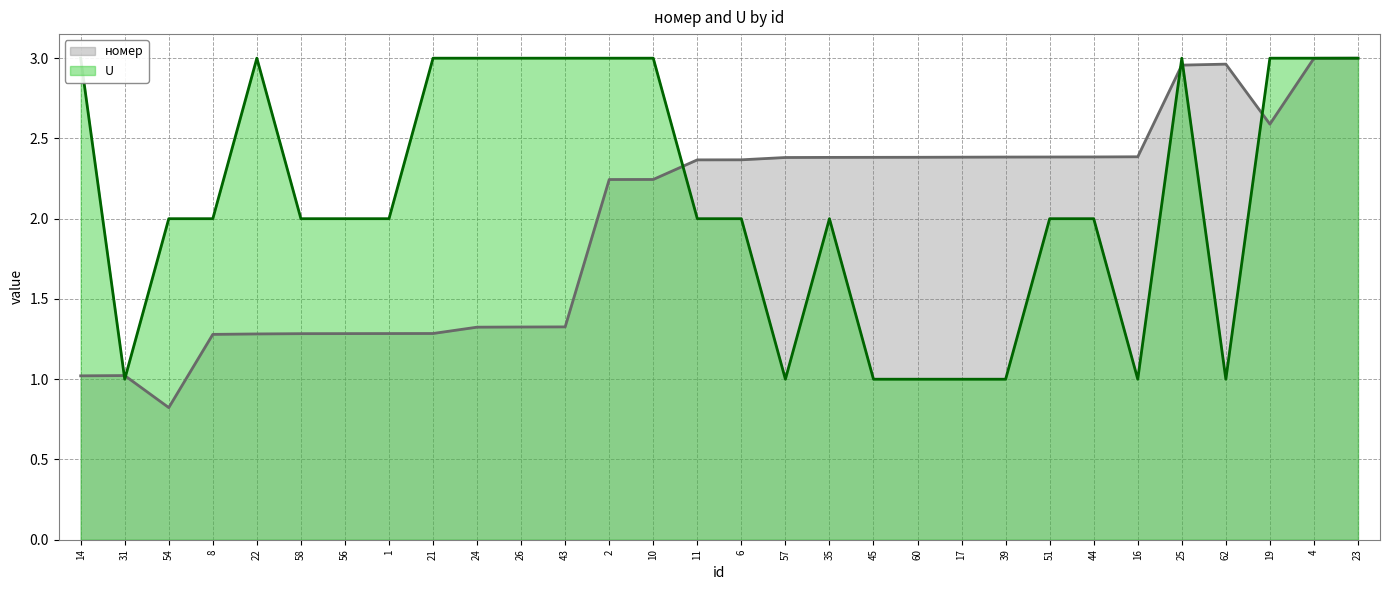

Reading left to right, transcribe all the data shown in this chart.

номер: 1.0	1.0	0.8	1.3	1.3	1.3	1.3	1.3	1.3	1.3	1.3	1.3	2.2	2.2	2.4	2.4	2.4	2.4	2.4	2.4	2.4	2.4	2.4	2.4	2.4	3.0	3.0	2.6	3.0	3.0
U: 3.0	1.0	2.0	2.0	3.0	2.0	2.0	2.0	3.0	3.0	3.0	3.0	3.0	3.0	2.0	2.0	1.0	2.0	1.0	1.0	1.0	1.0	2.0	2.0	1.0	3.0	1.0	3.0	3.0	3.0